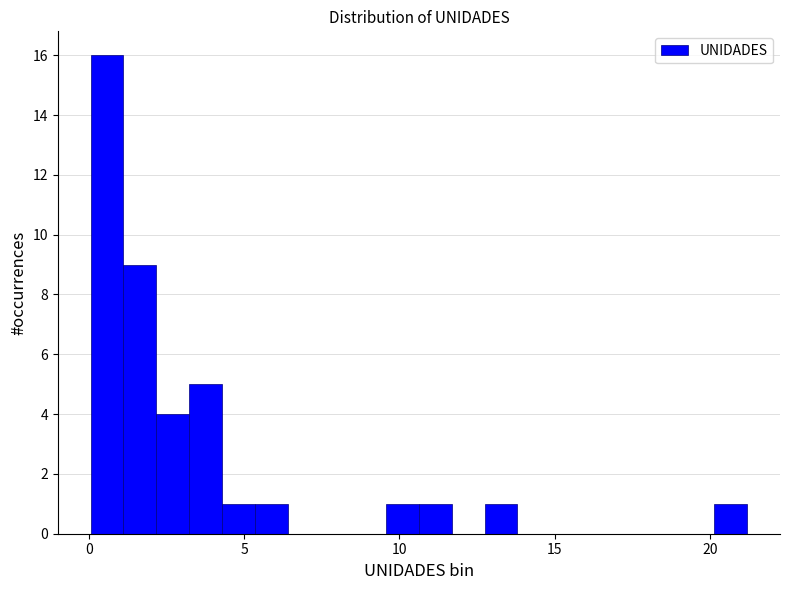

Read against the x-axis, roughly where is the centre of the tallest bar?

0.5